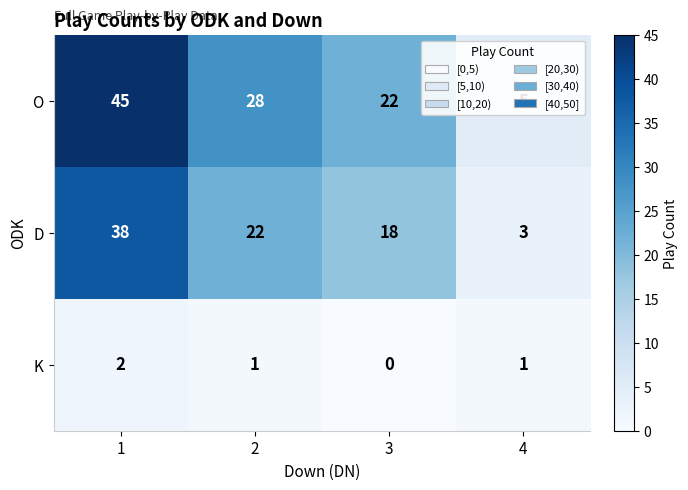

What is the greatest value displayed?

45